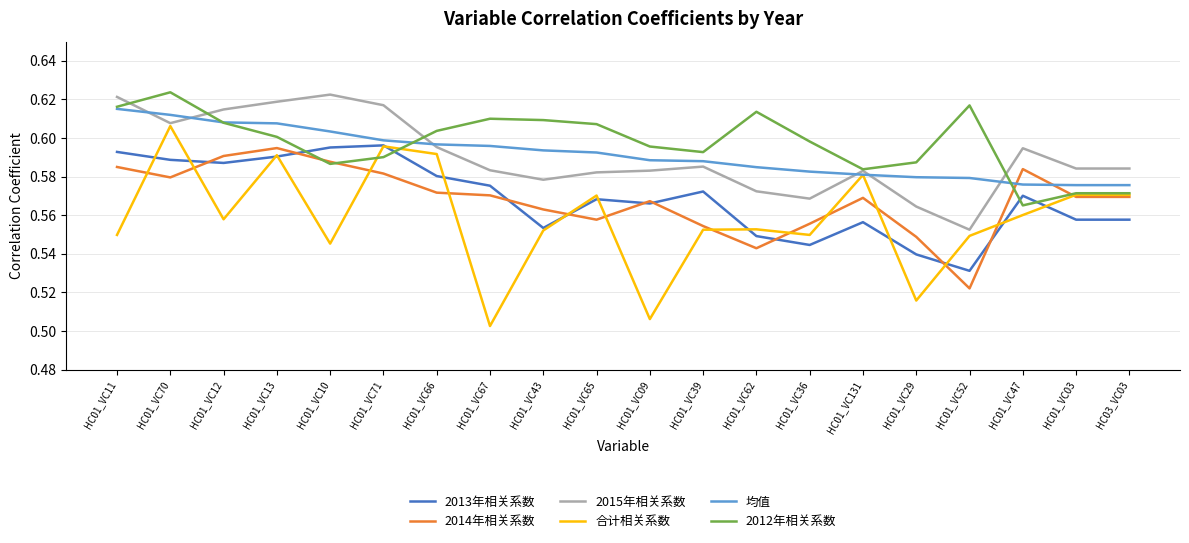

What is the difference between the maximum and minimum values in the 2012年相关系数 series?

0.1